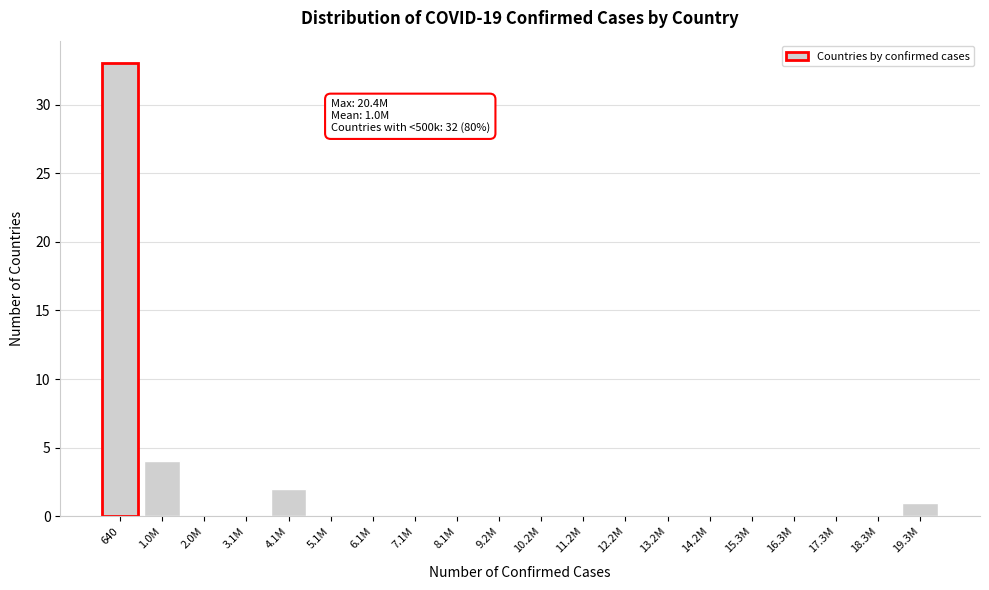

Reading right to left, list all the values displayed in this chart.

19.3M=1	18.3M=0	17.3M=0	16.3M=0	15.3M=0	14.2M=0	13.2M=0	12.2M=0	11.2M=0	10.2M=0	9.2M=0	8.1M=0	7.1M=0	6.1M=0	5.1M=0	4.1M=2	3.1M=0	2.0M=0	1.0M=4	640=33